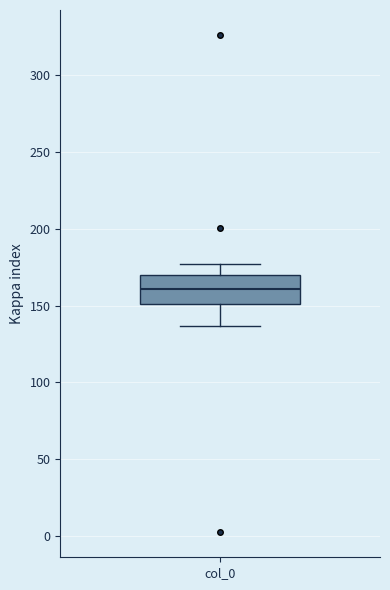

Read this box plot against the y-axis: the position of the median line, the range covered by the box, and the ends of both whiskers. The values are not printed on the chart, so give them approximately, as read against the axis.

median 160, box 150 to 170, whiskers 135 to 175